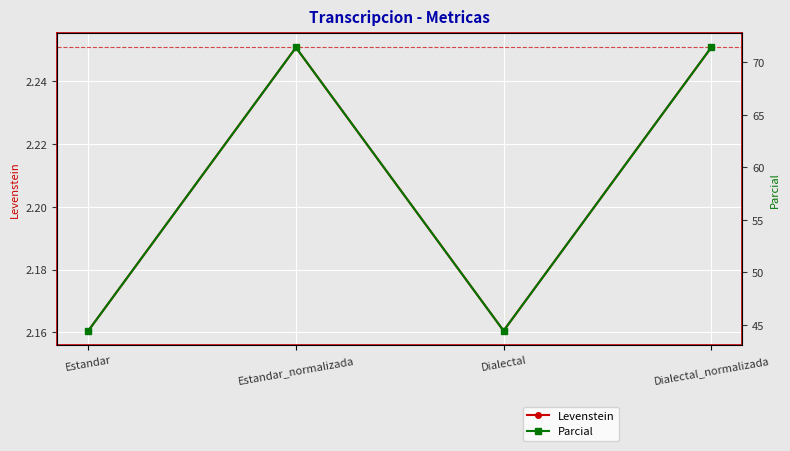

Reading left to right, transcribe all the data shown in this chart.

Levenstein: Estandar=2.2	Estandar_normalizada=2.3	Dialectal=2.2	Dialectal_normalizada=2.3
Parcial: Estandar=44.4	Estandar_normalizada=71.4	Dialectal=44.4	Dialectal_normalizada=71.4